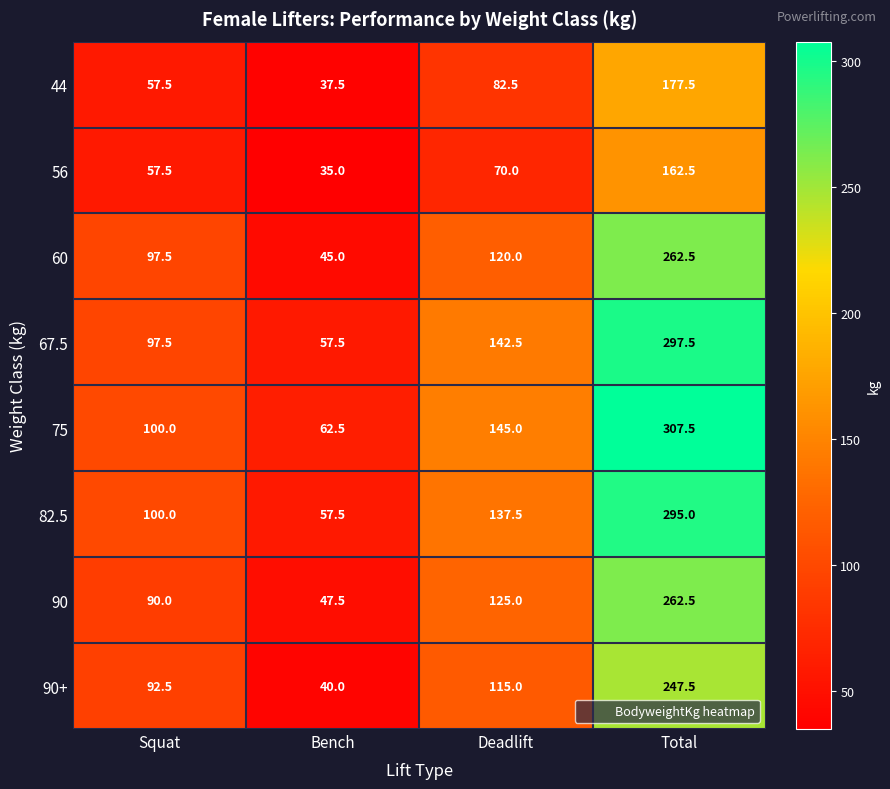

The value of 90 at Bench is 62.4. True or false?

False